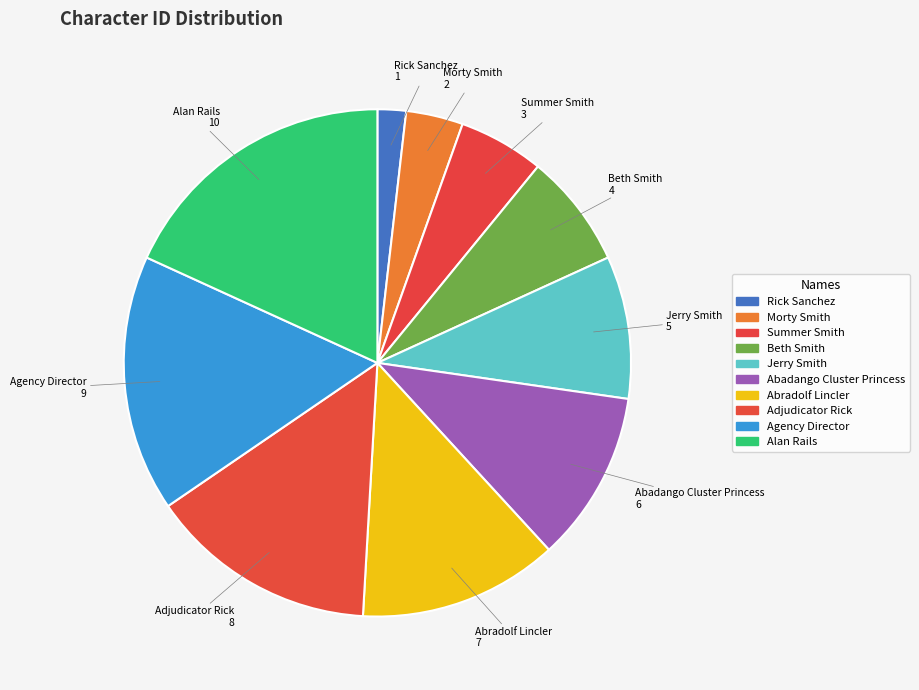

Which category has the smallest portion of the pie?

Rick Sanchez